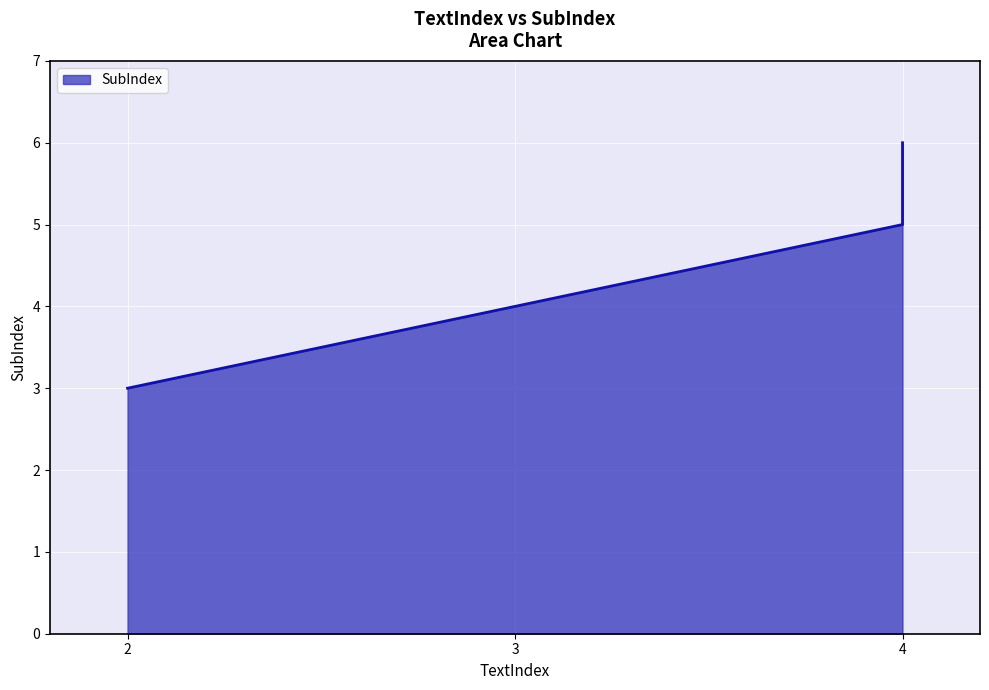

At which label does the data first exceed 5?

4